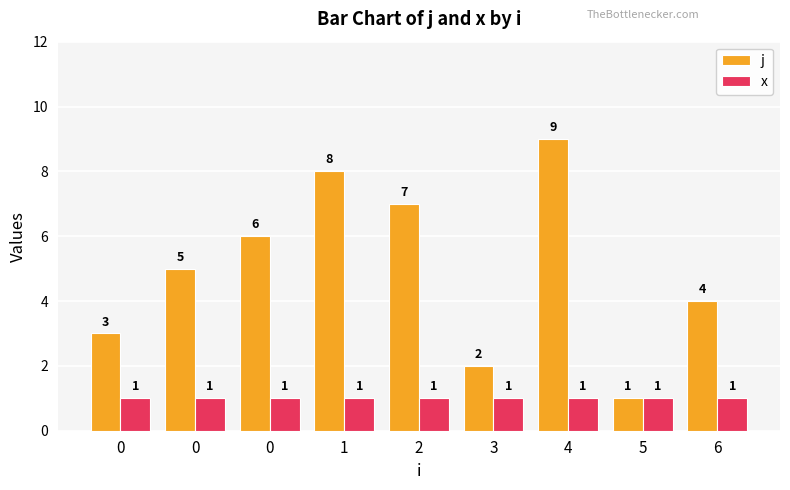

Rank the series by their maximum value, from lowest to highest.

x, j